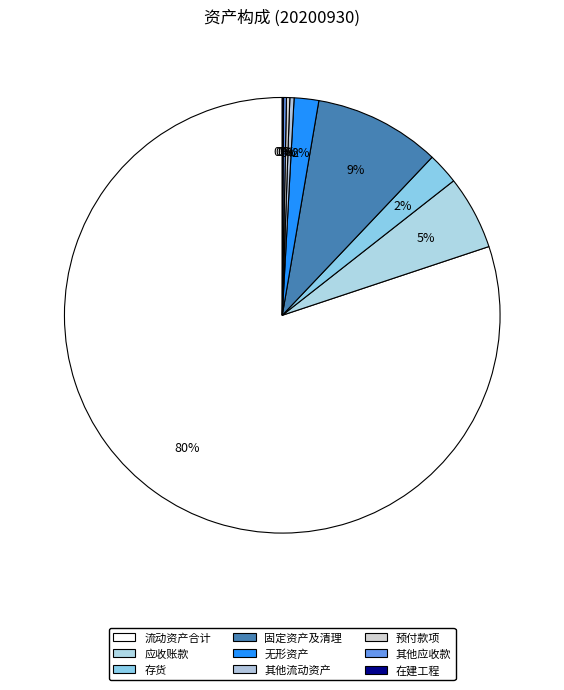

Does 流动资产合计 account for over 50% of the chart?

Yes